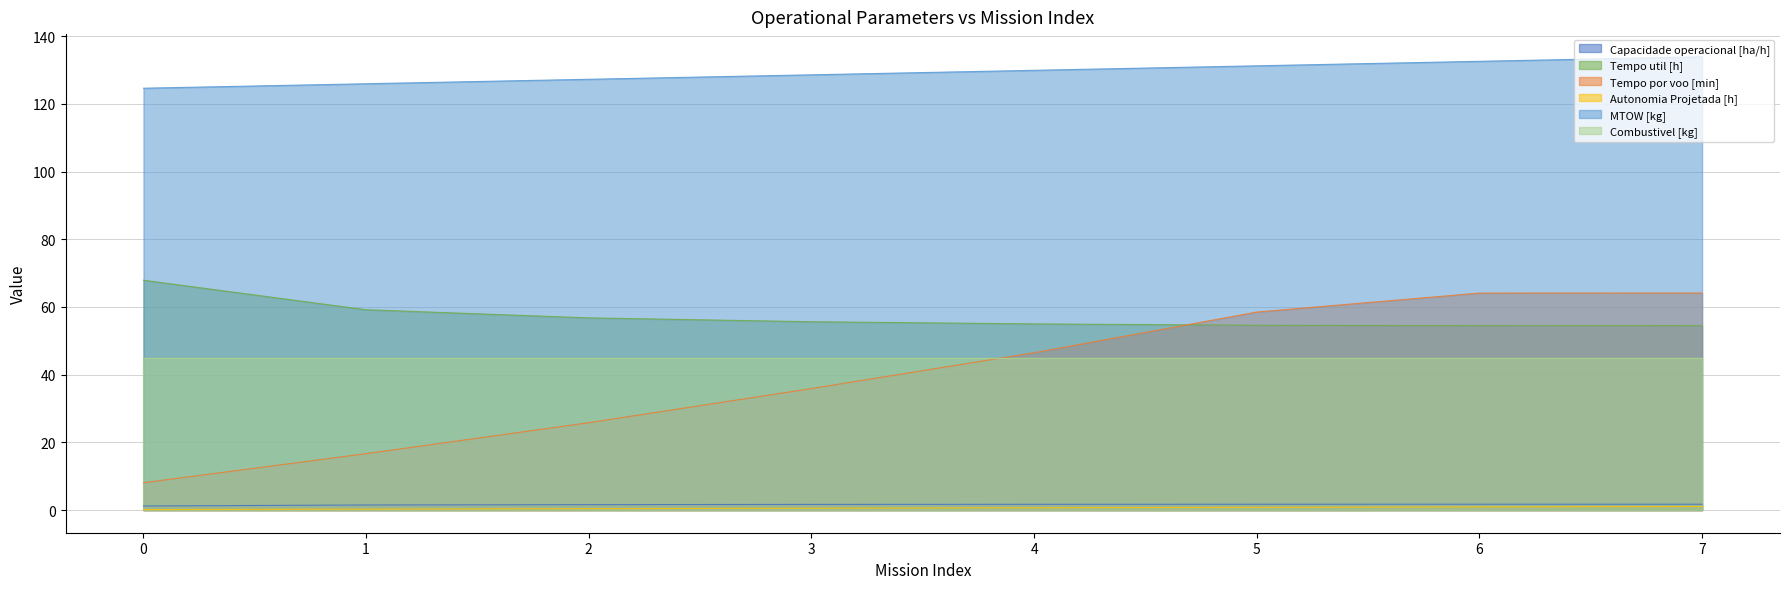

How many lines are shown in the chart?

6